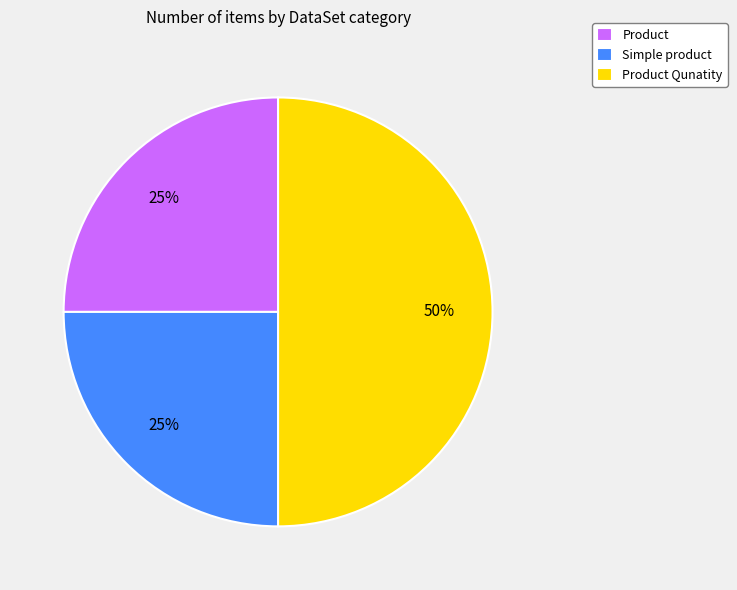

Which has a higher value, Simple product or Product Qunatity?

Product Qunatity